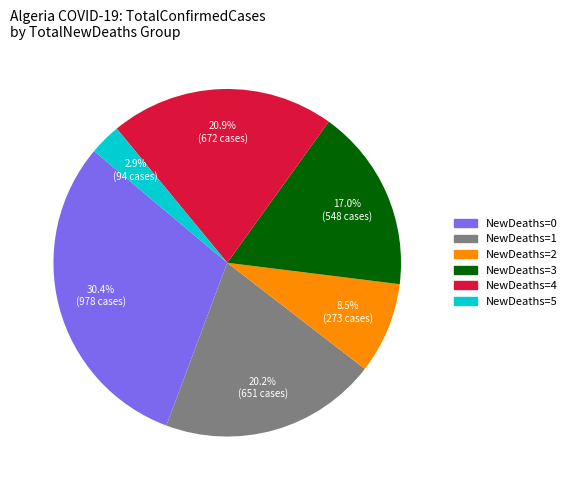

Does any single category account for the majority?

No